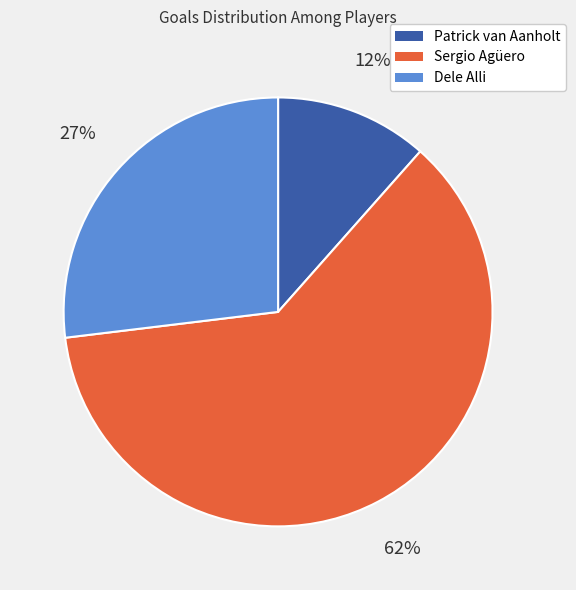

Rank the categories by value from highest to lowest.

Sergio Agüero, Dele Alli, Patrick van Aanholt